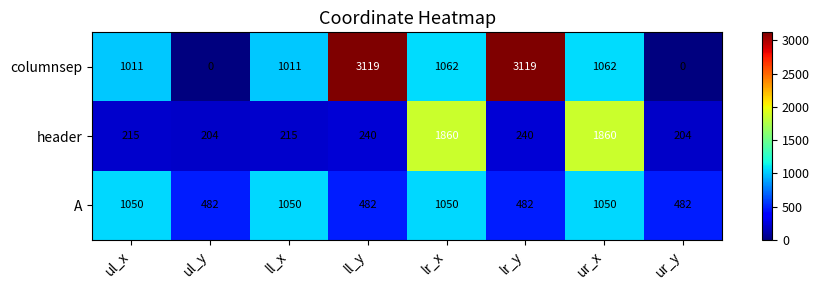

What is the approximate value of A at ll_x, to the nearest 50?

1050